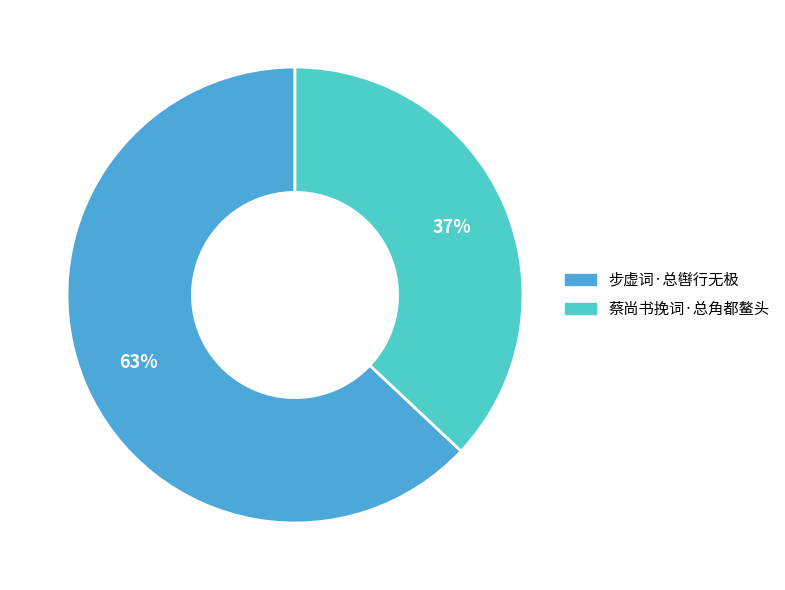

Combined, do 步虚词·总辔行无极 and 蔡尚书挽词·总角都鳌头 account for over 50%?

Yes